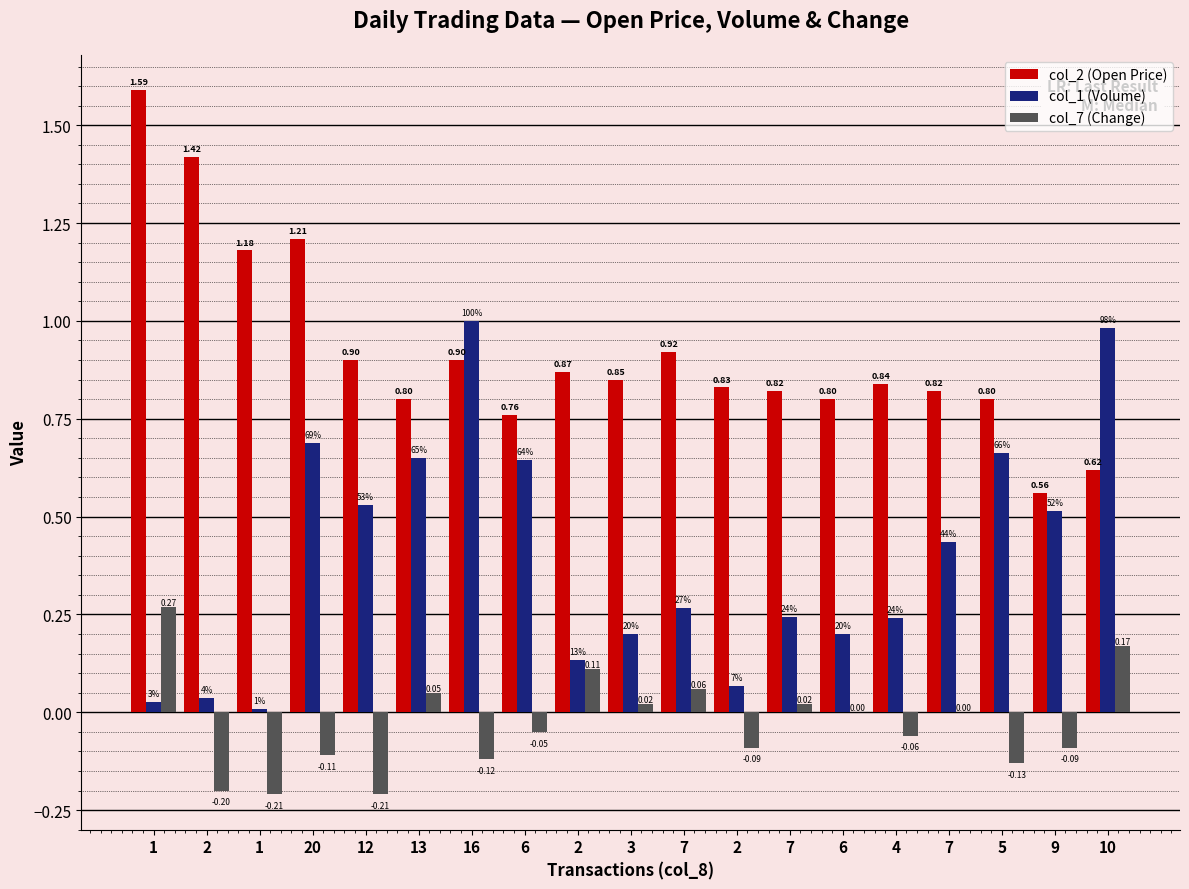

Where does the col_7 (Change) series first go above 0?

1